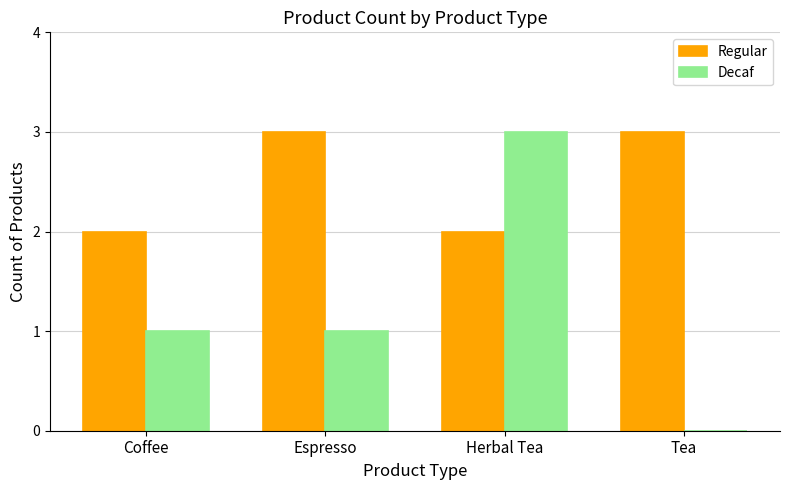

Is the value of Regular at Tea greater than the value of Decaf at Tea?

Yes